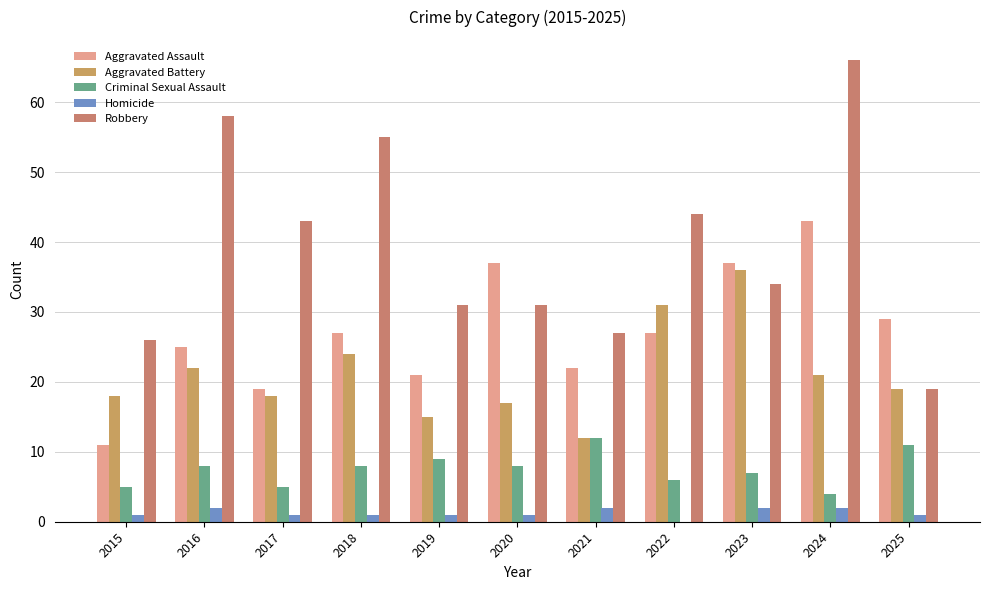

Count the number of data series in this chart.

5